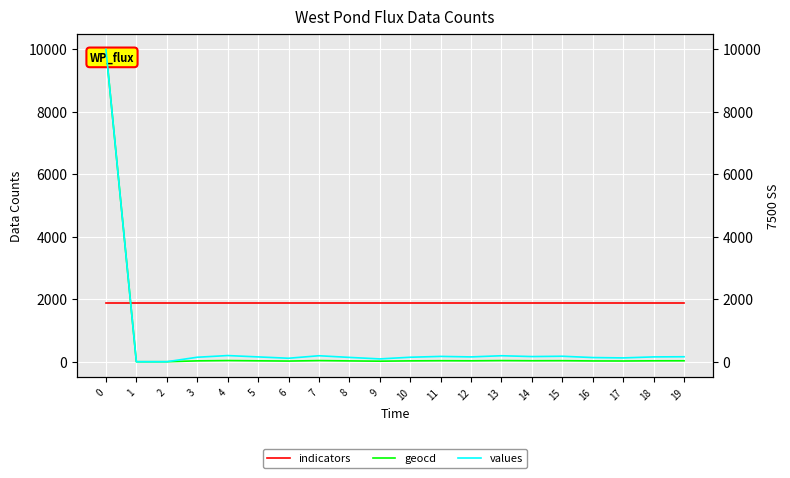

Rank the categories by indicators value from highest to lowest.

0, 1, 2, 3, 4, 5, 6, 7, 8, 9, 10, 11, 12, 13, 14, 15, 16, 17, 18, 19